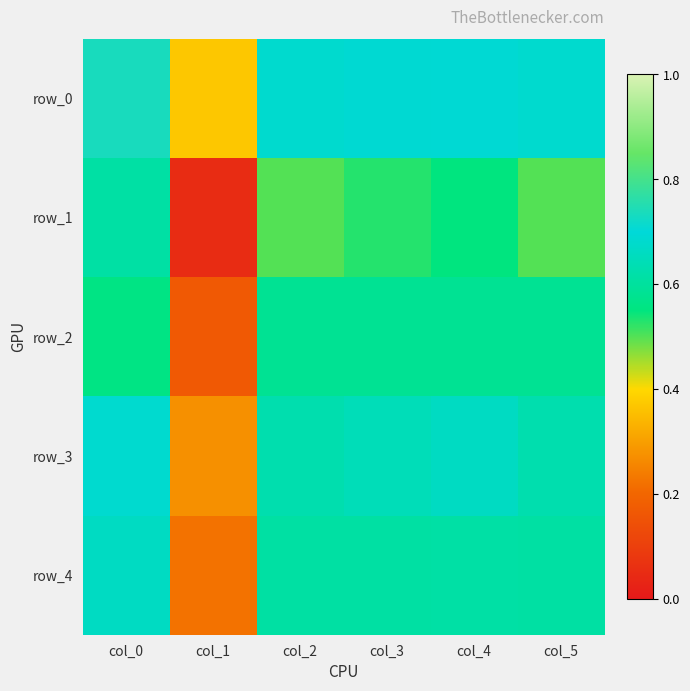

Between col_5 and col_4, which is larger?

col_4